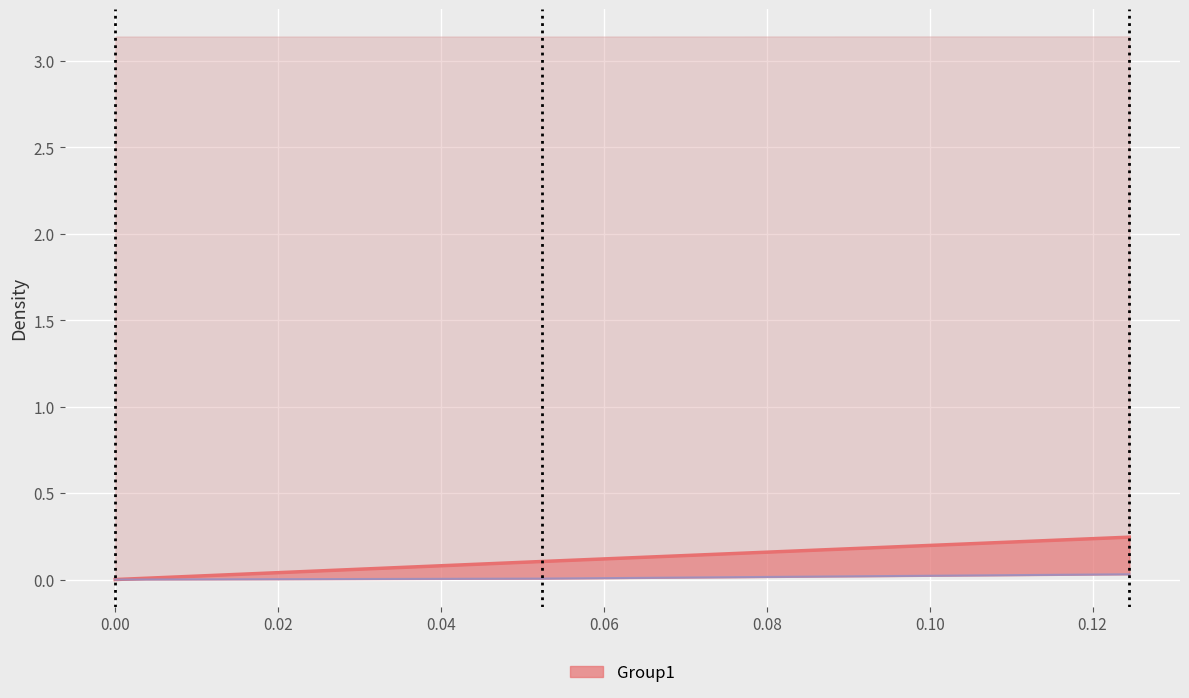

The col_0 series shows -0.0 at 0.00. True or false?

False